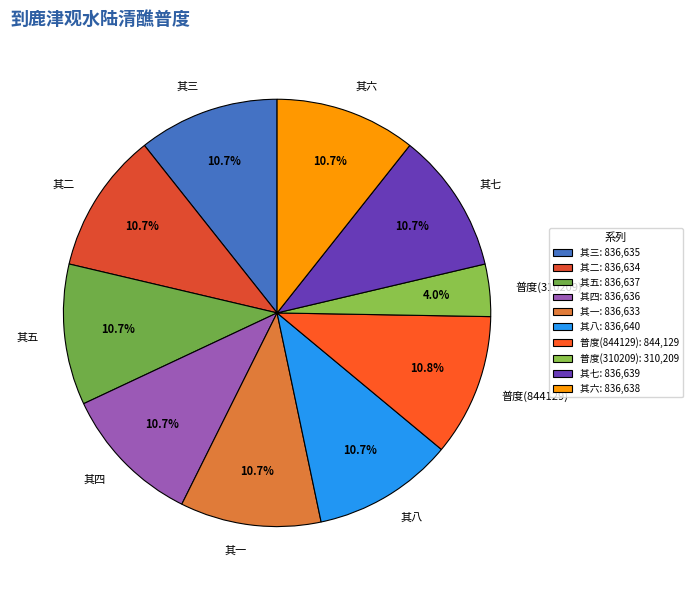

Does 其五 account for over 50% of the chart?

No